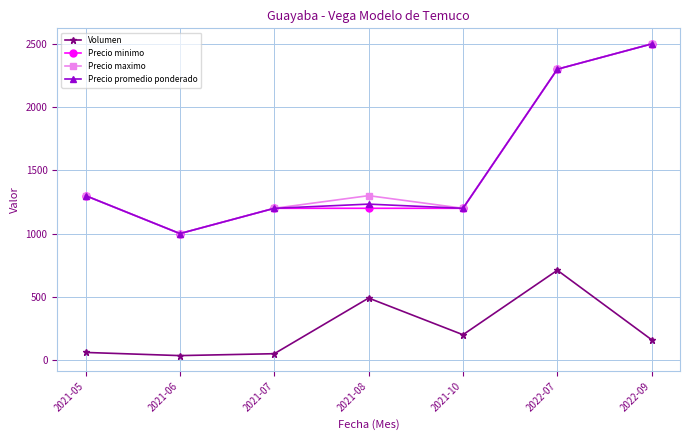

Which series changed the most between 2022-07 and 2022-09?

Volumen